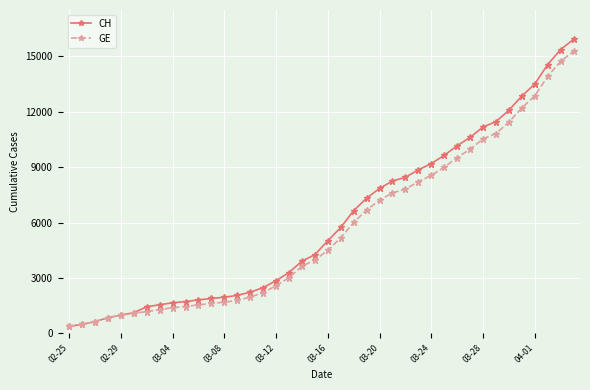

What is the value of the GE point at the 24th from the left?

6681